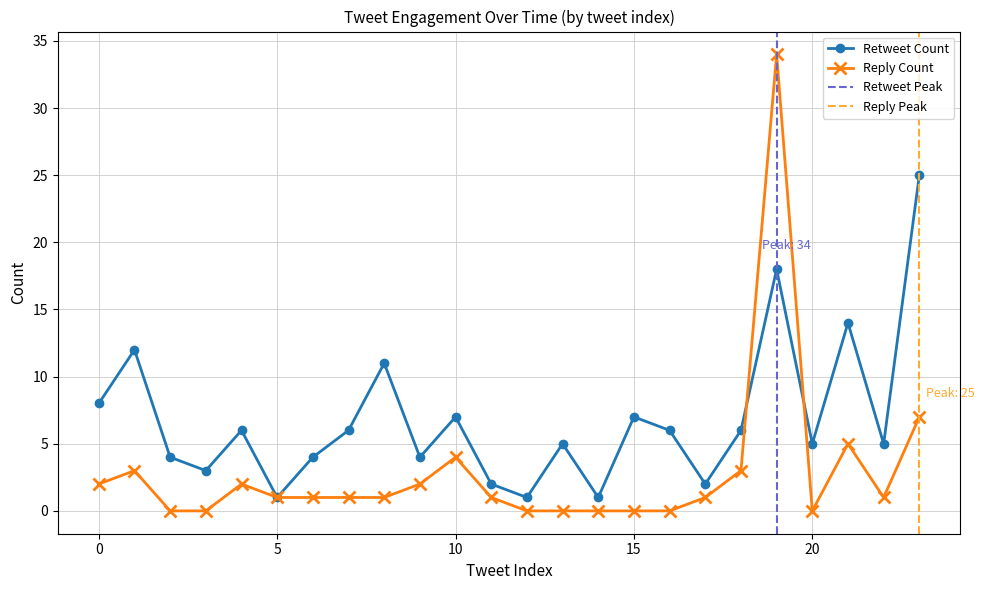

Count the number of categories in the chart.

24